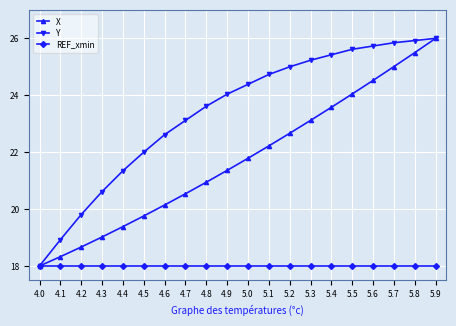

What value does the Y series have at 4.1?

18.9